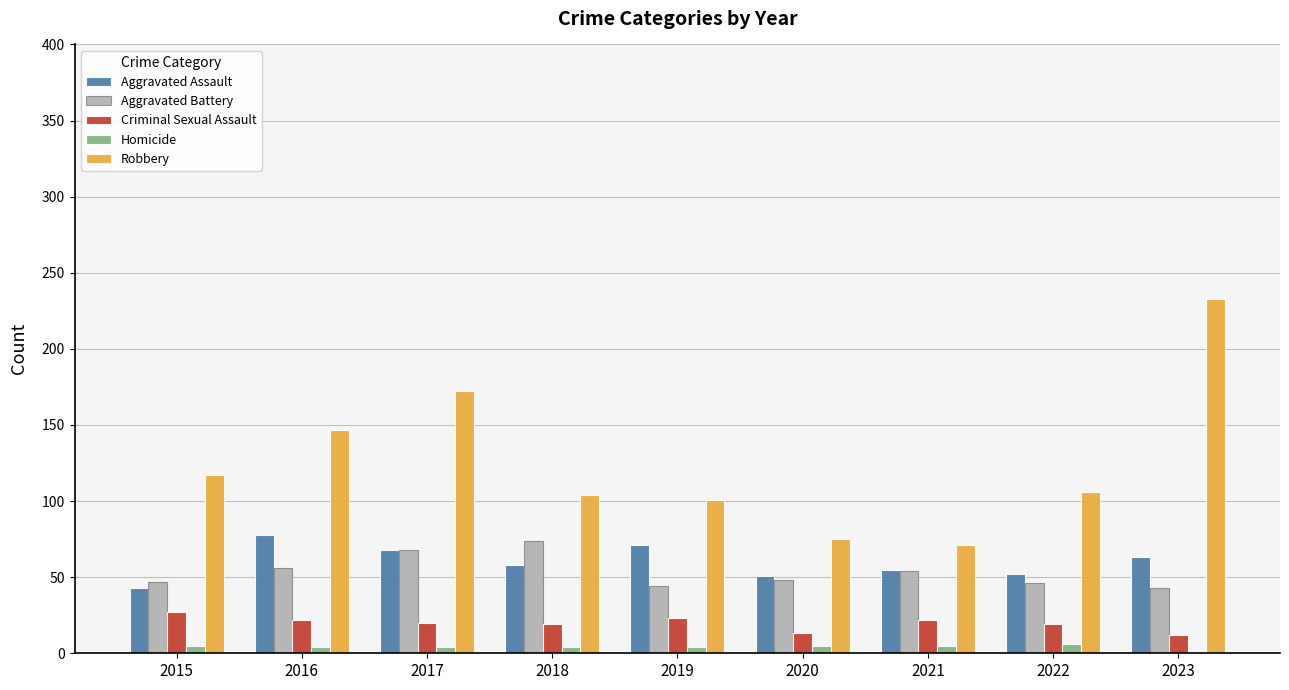

Which category has the highest value across all series?

2023